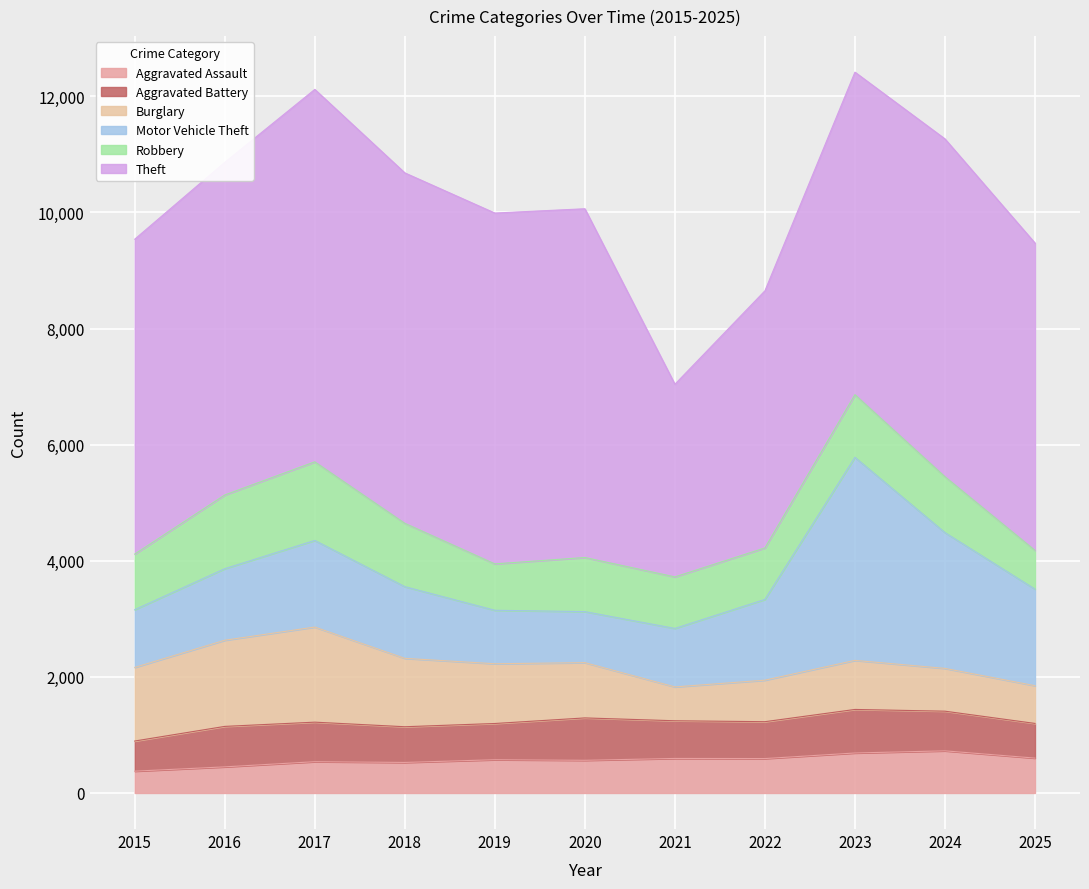

What is the minimum value shown in the chart?

376